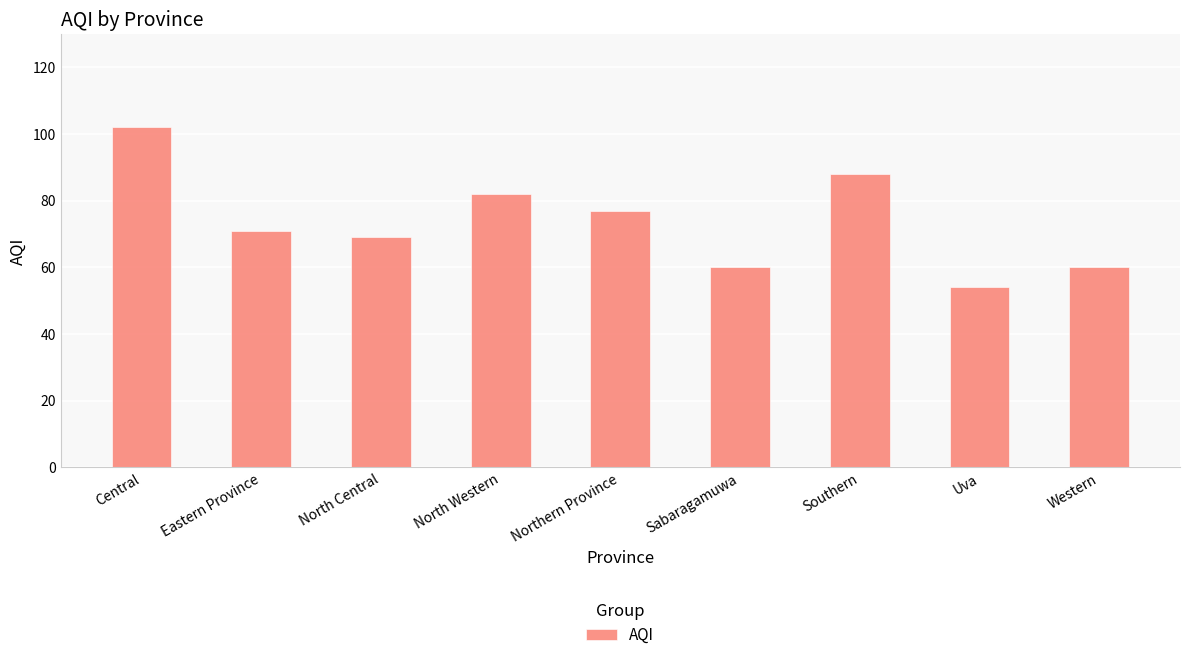

What is the label of the 9th bar from the right?

Central